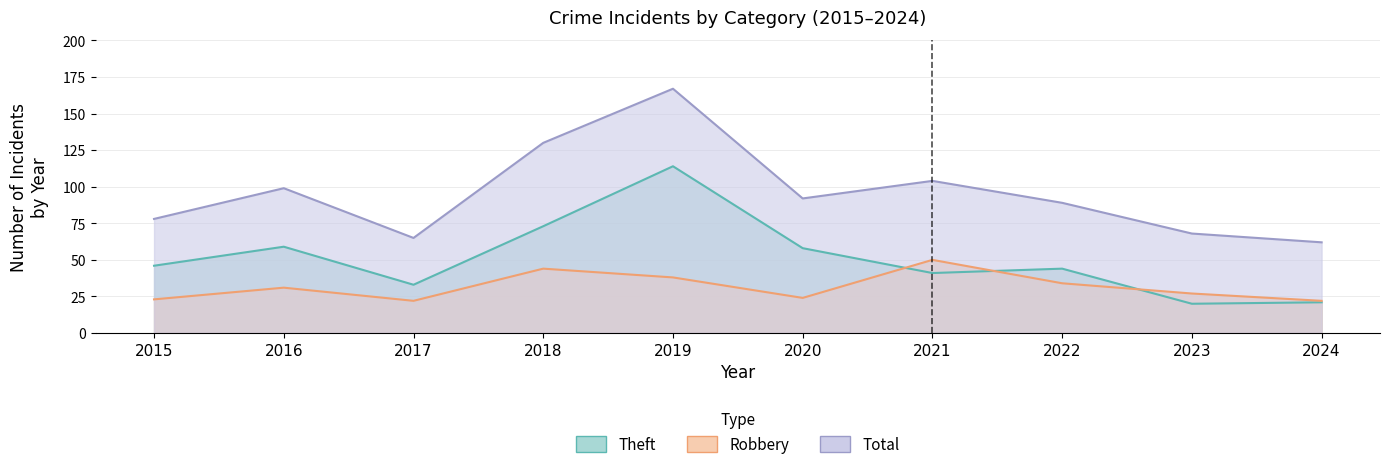

What is the value of the Total point at the 2nd from the left?

99